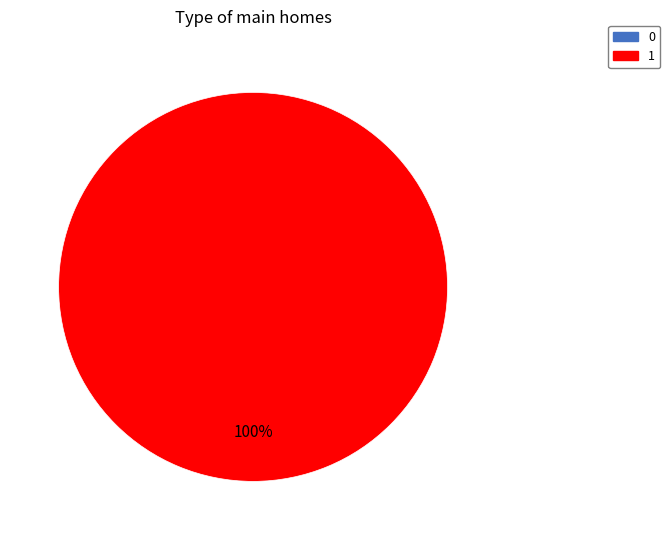

Is there a majority slice in this chart?

Yes